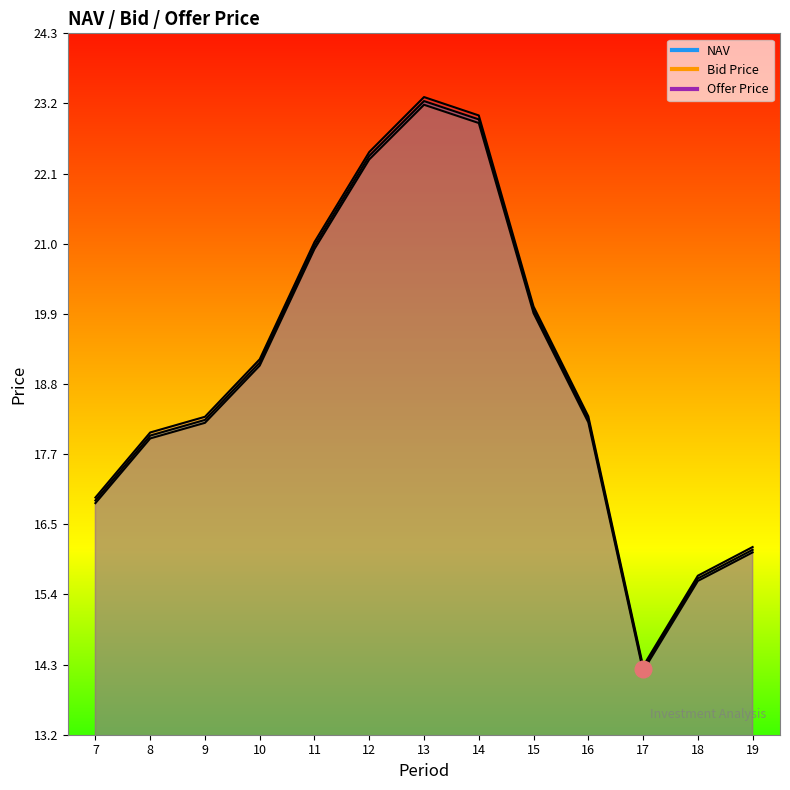

Rank the series by their average value, from lowest to highest.

Bid Price, NAV, Offer Price